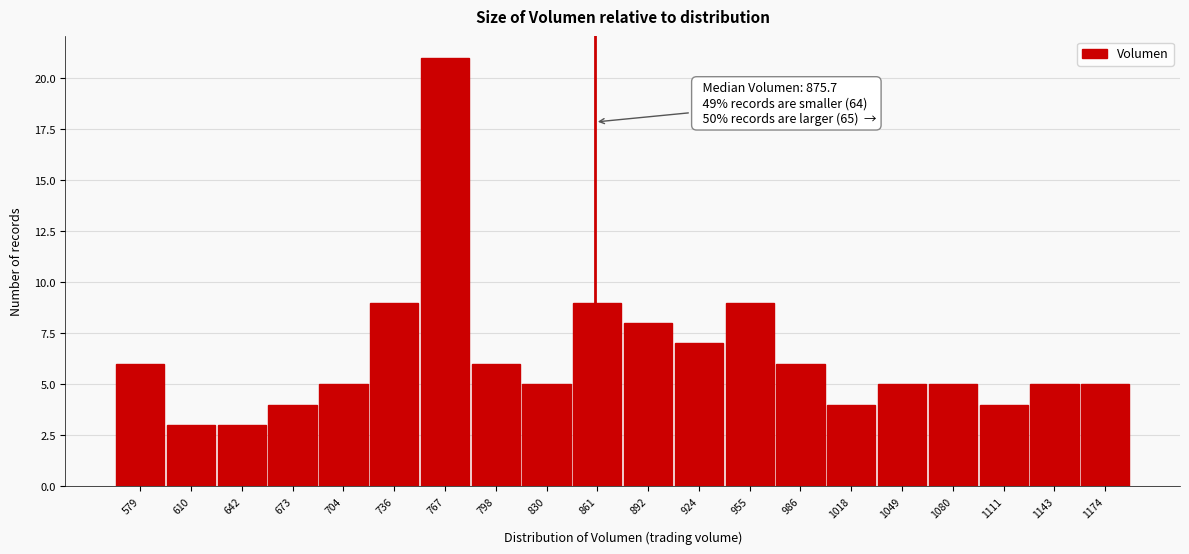

Reading left to right, list all the values displayed in this chart.

6	3	3	4	5	9	21	6	5	9	8	7	9	6	4	5	5	4	5	5